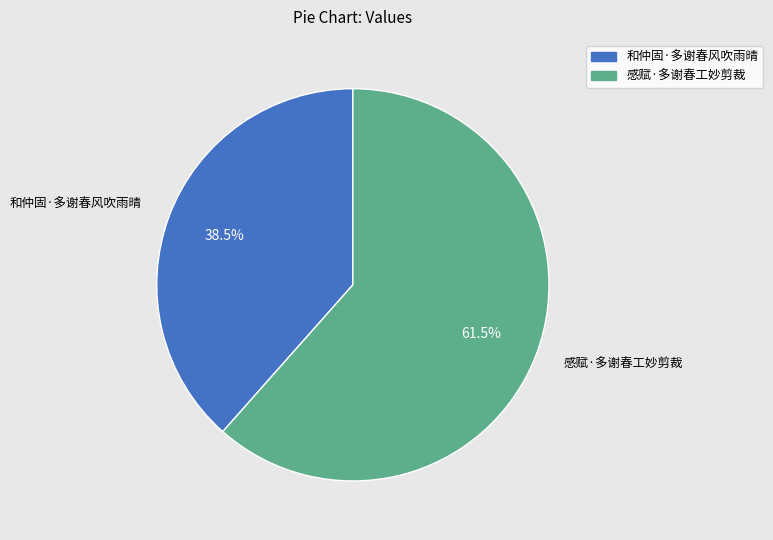

Is it true that 感赋·多谢春工妙剪裁 is 49% of the pie?

False